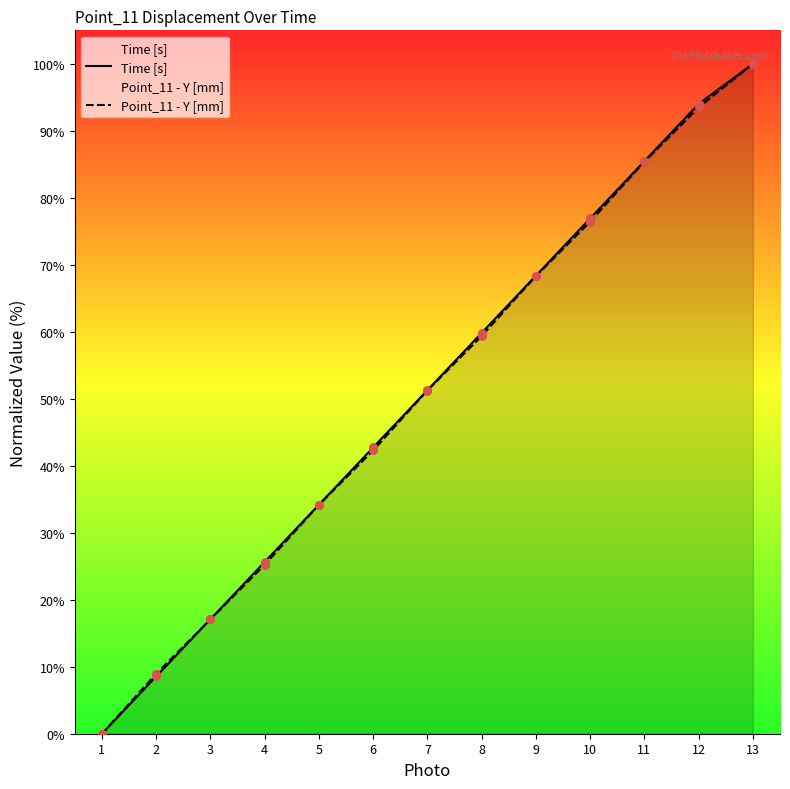

Is the value of Point_11 - Y [mm] at 4 greater than the value of Time [s] at 5?

No